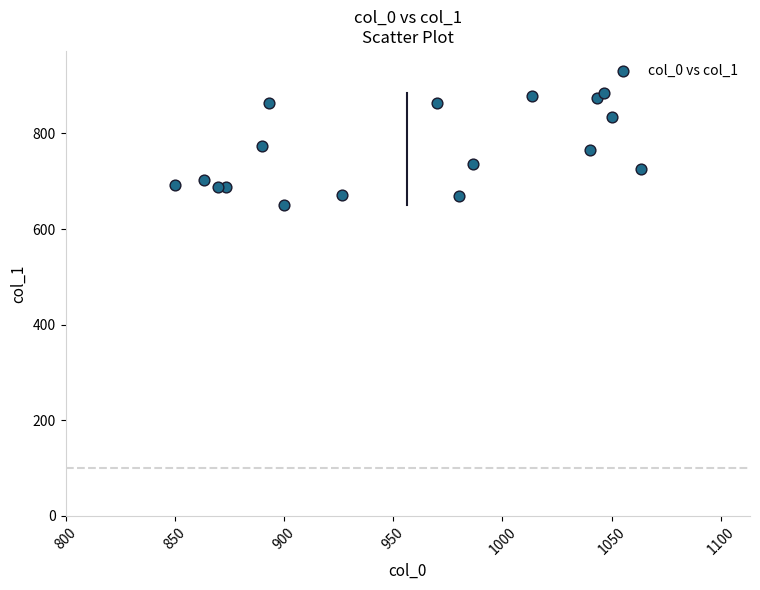

What is the range of Y values (max minus min)?

232.9